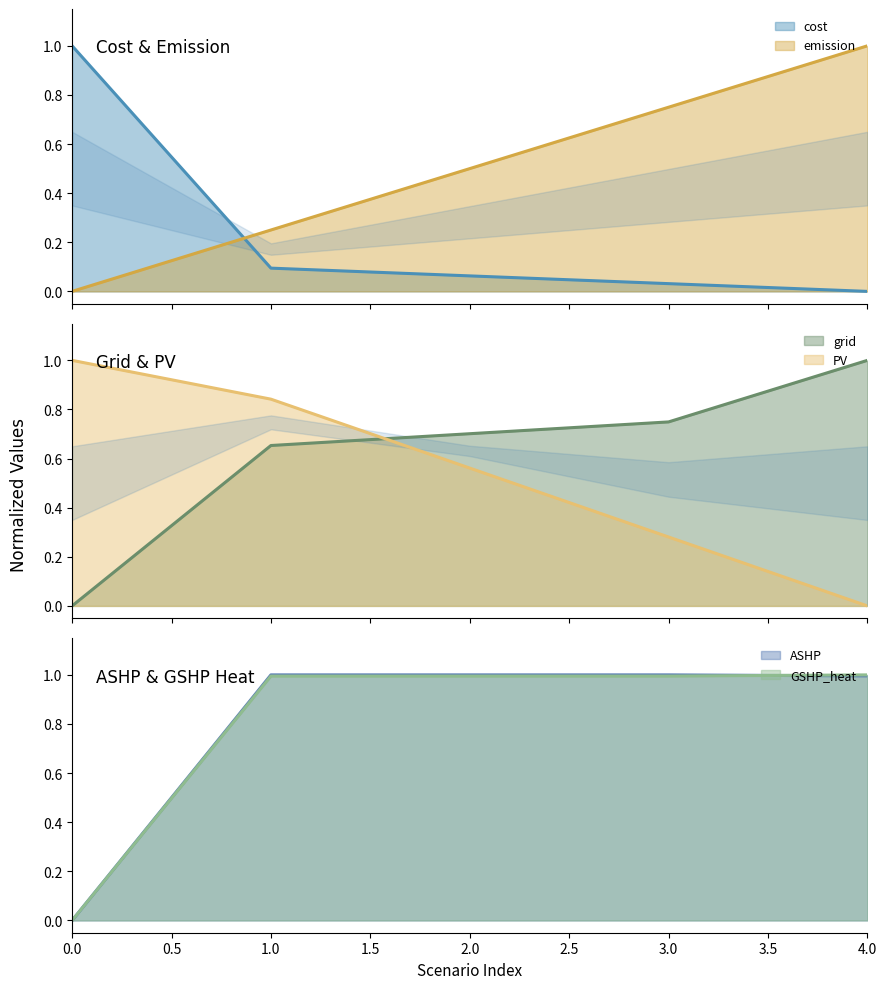

Where do emission and cost first cross each other?

0 and 1